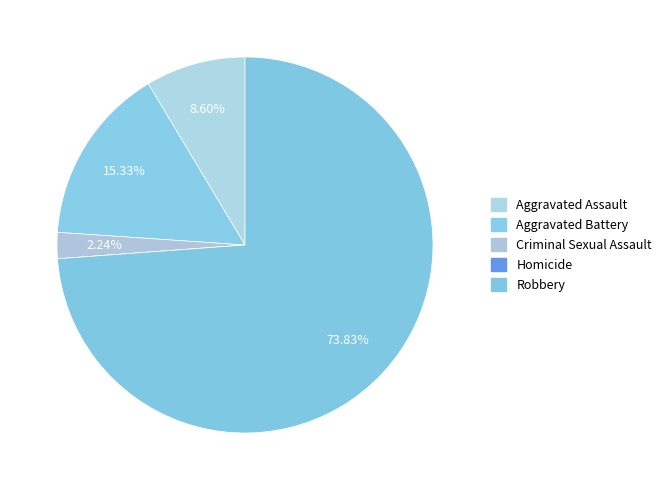

To the nearest percent, what is the difference between the largest and smallest slice percentages?

74%